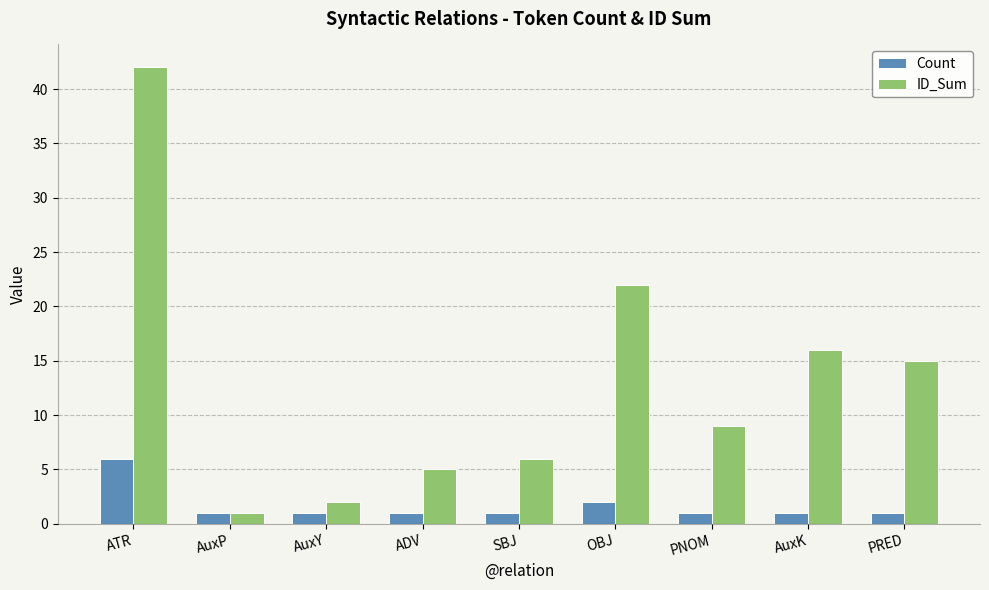

Reading left to right, list all the values displayed in this chart.

Count: 6	1	1	1	1	2	1	1	1
ID_Sum: 42	1	2	5	6	22	9	16	15